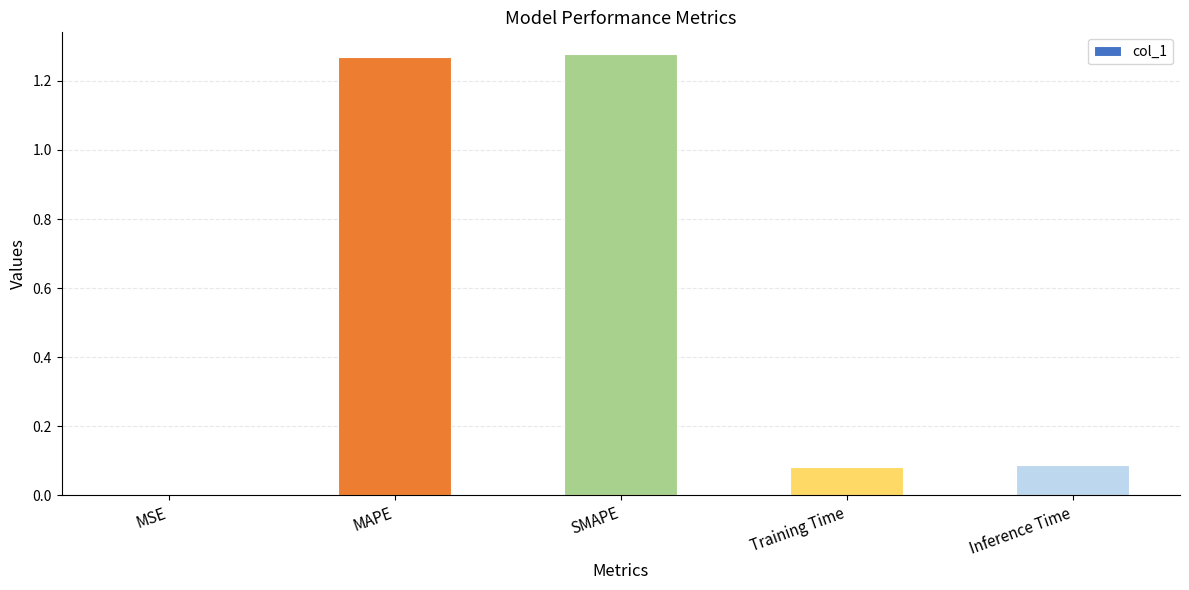

The value at MAPE is 2.2. True or false?

False